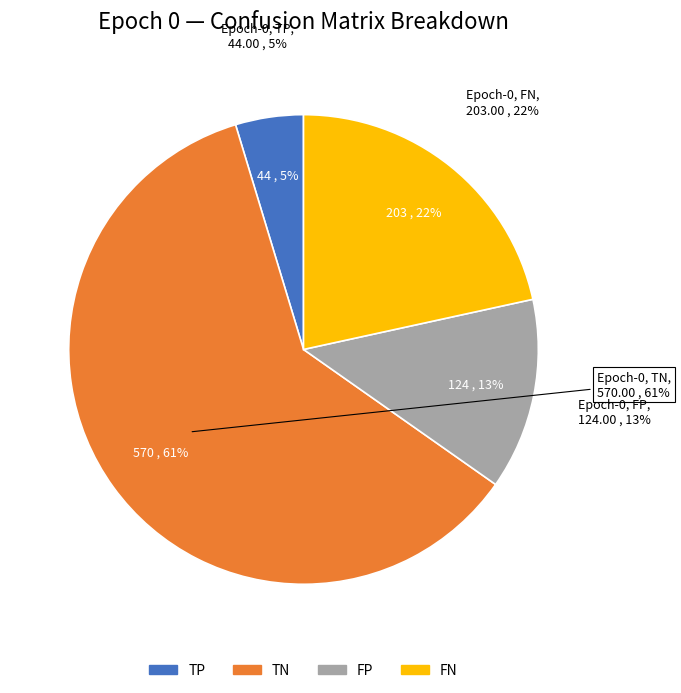

Is it true that FP is 13% of the pie?

True